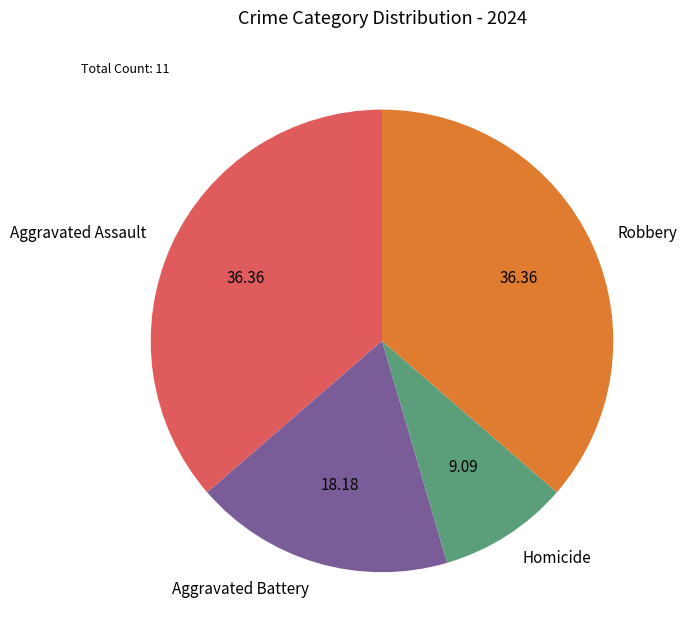

Is the sum of Robbery and Aggravated Battery greater than half?

Yes